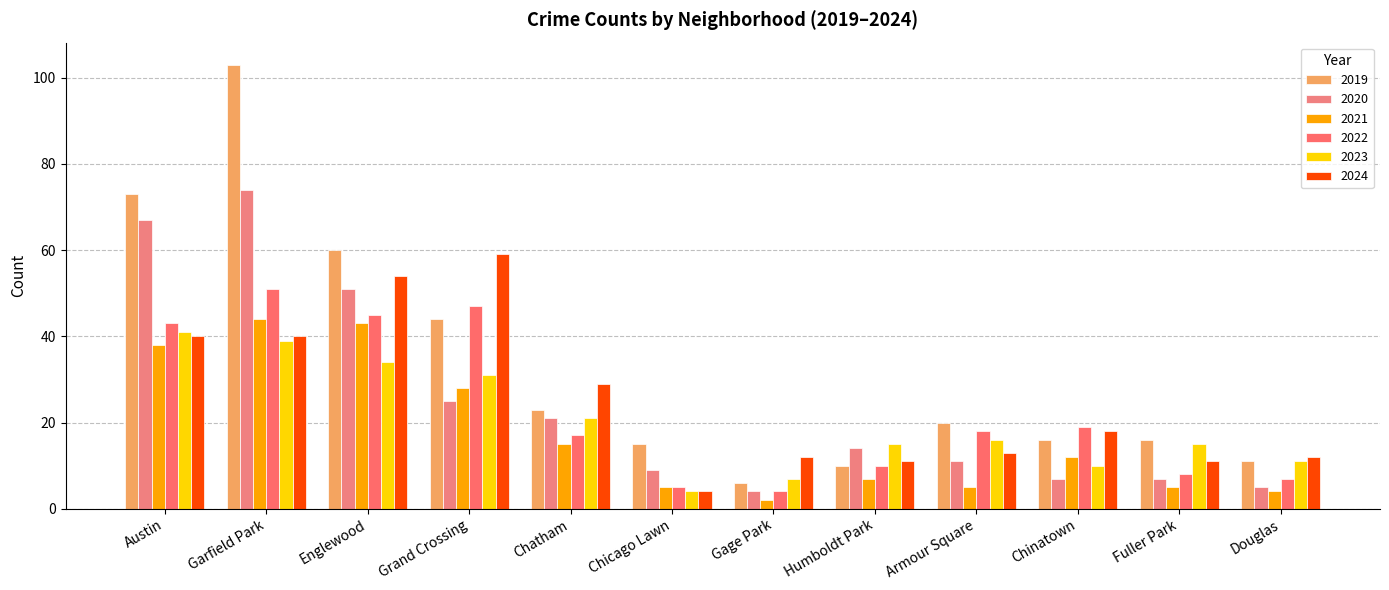

How many data points does each series have?

12